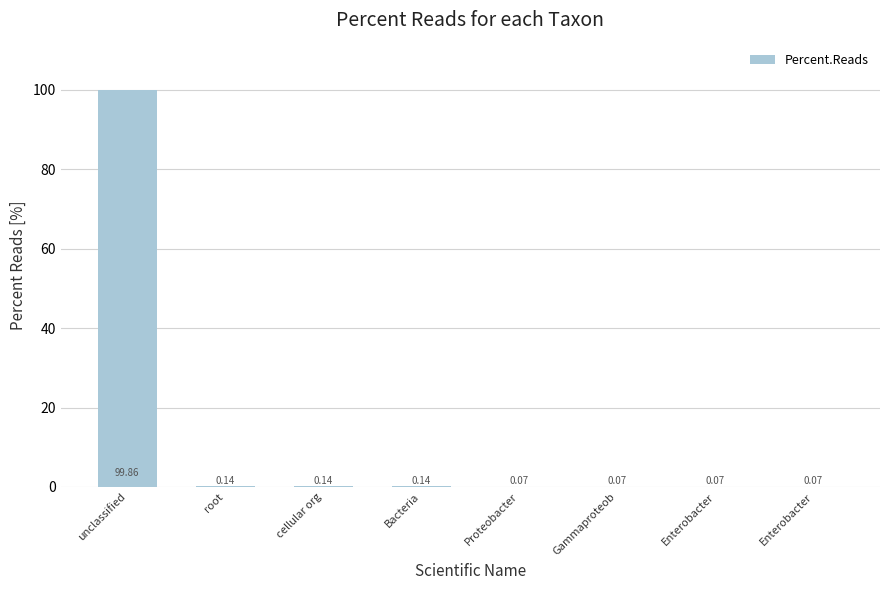

What is the difference between the maximum and minimum values?

99.8